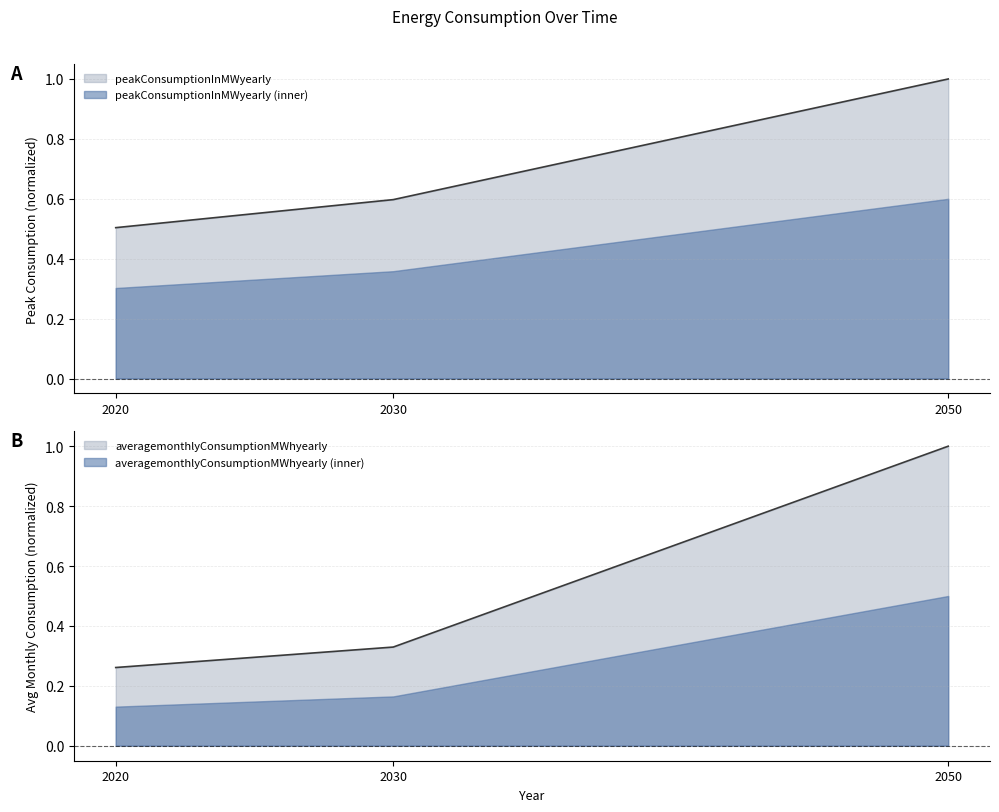

Reading left to right, transcribe all the data shown in this chart.

peakConsumptionInMWyearly: 2020=0.5	2030=0.6	2050=1.0
averagemonthlyConsumptionMWhyearly: 2020=0.3	2030=0.3	2050=1.0